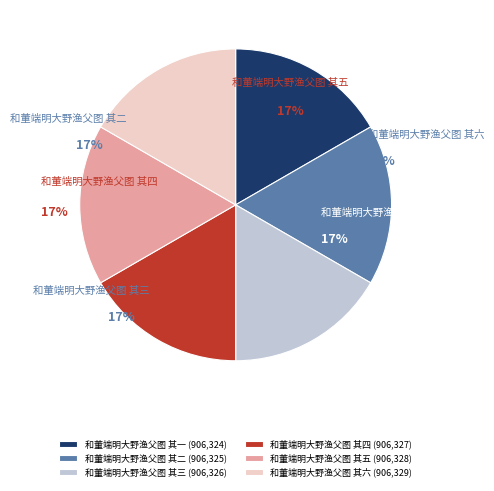

The 和董端明大野渔父图 其六 slice represents 9% of the pie. True or false?

False